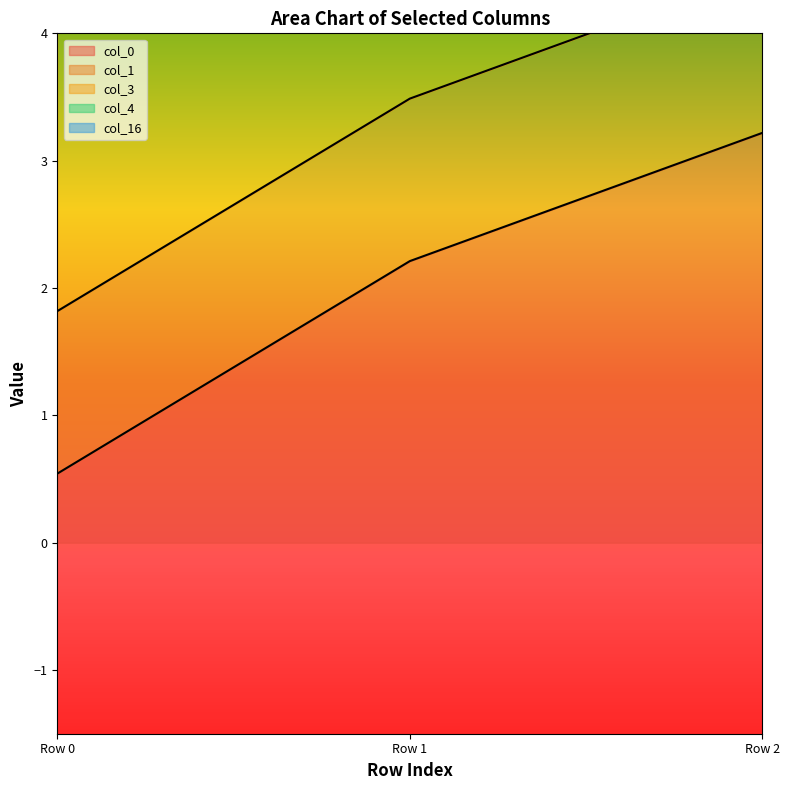

What is the smallest value displayed?

0.5